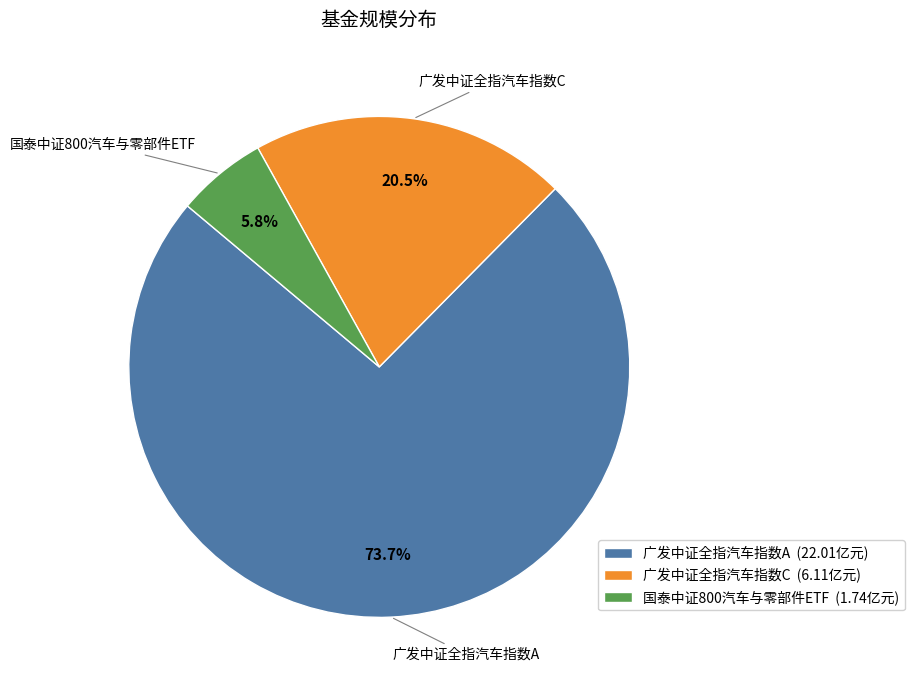

Which slice is the smallest?

国泰中证800汽车与零部件ETF